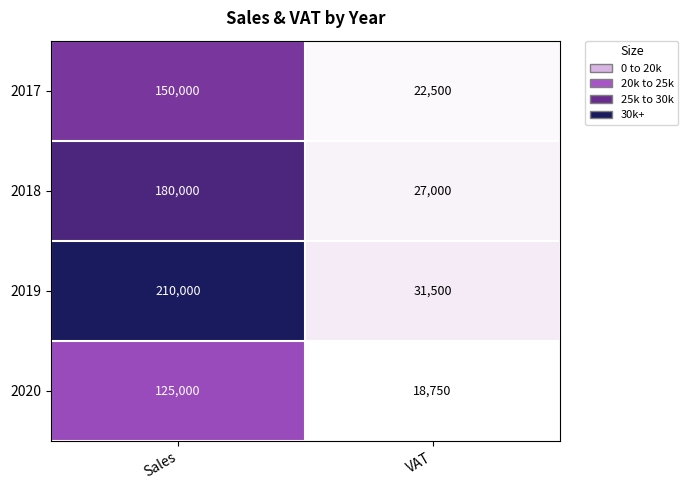

The 2019 series shows 11411 at VAT. True or false?

False